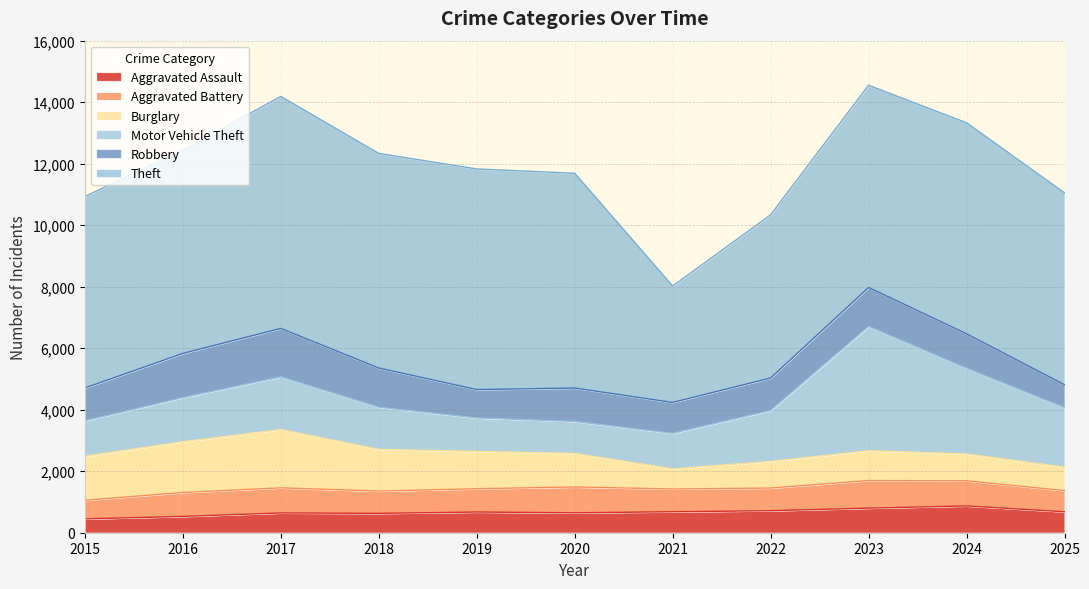

How many lines are shown in the chart?

6